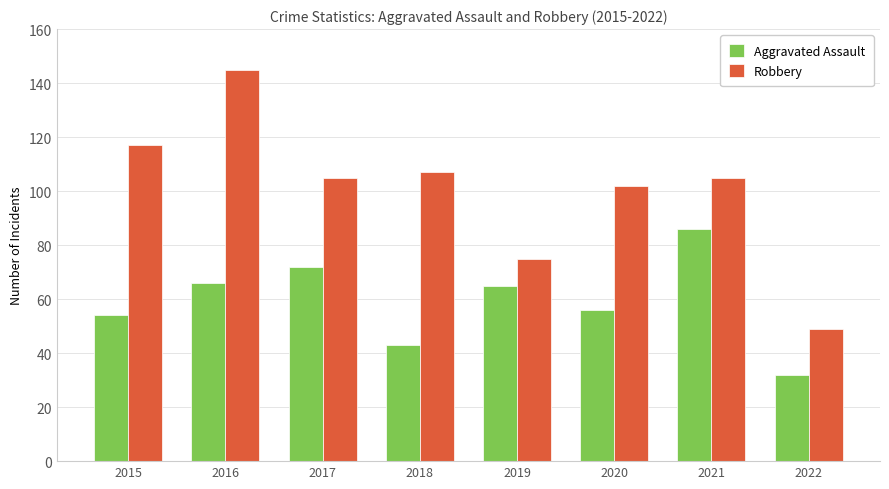

Does the chart contain stacked bars?

No